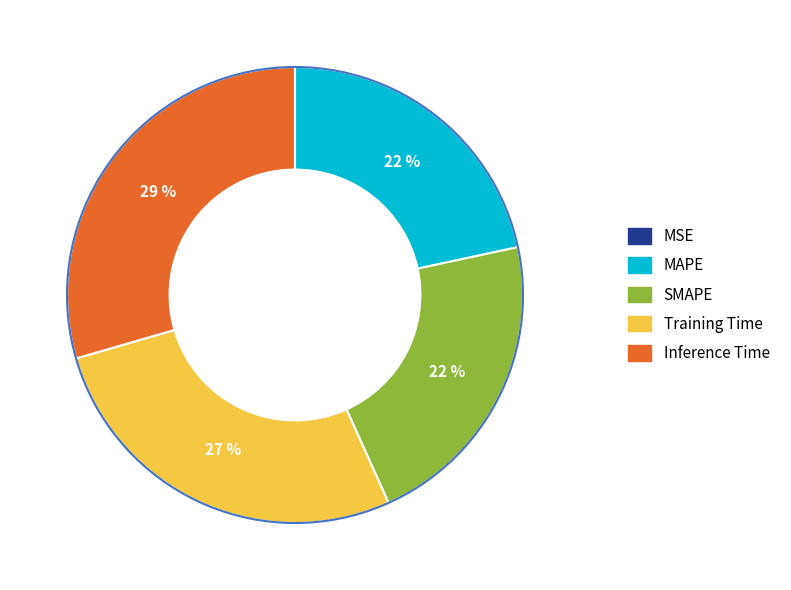

Do Training Time and SMAPE together represent more than half of the pie?

No